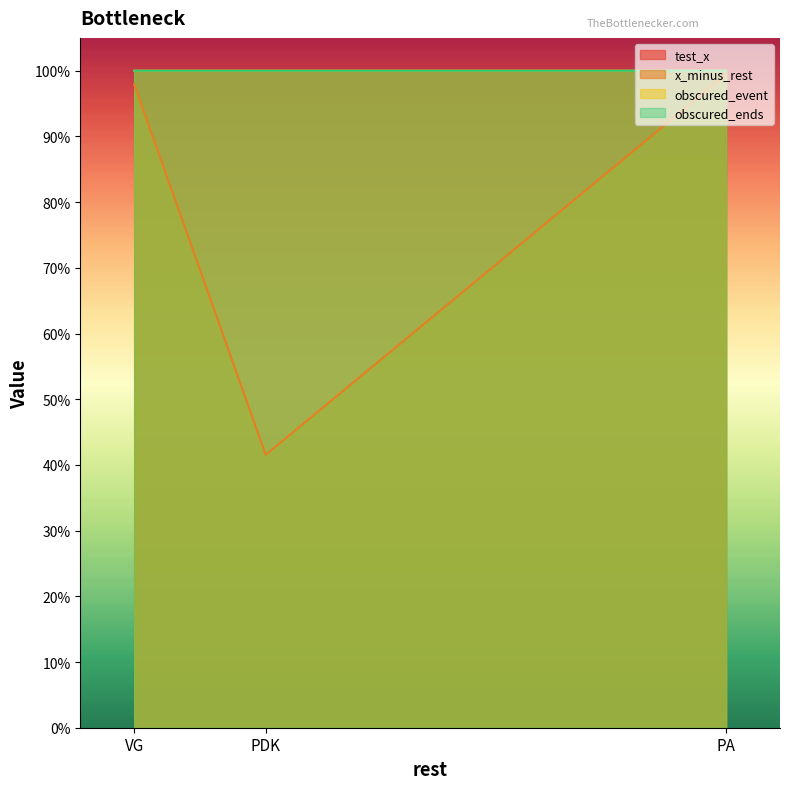

Rank the series by their maximum value, from highest to lowest.

obscured_event, obscured_ends, test_x, x_minus_rest